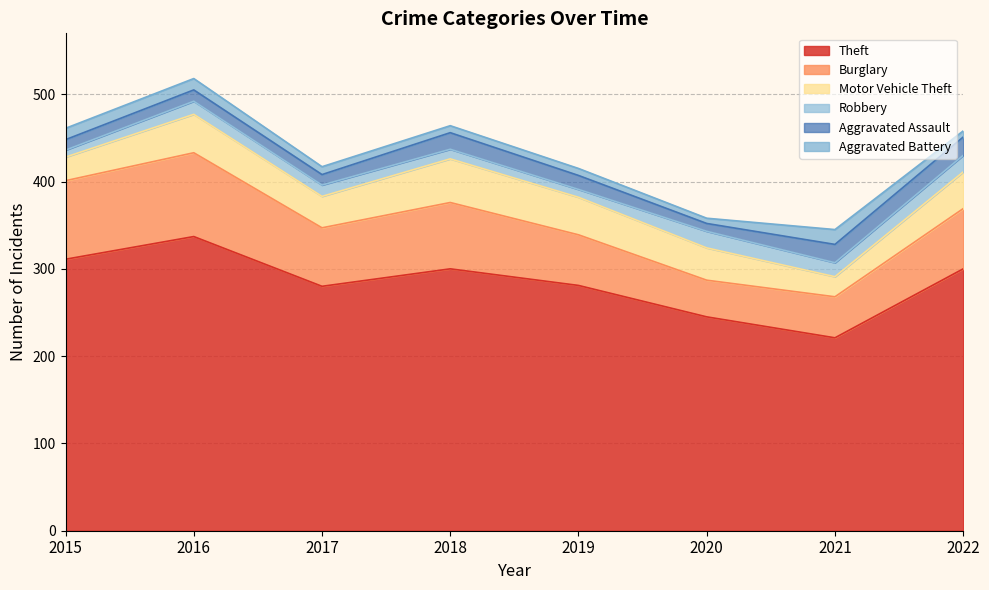

Does the chart display data point markers on the line(s)?

No